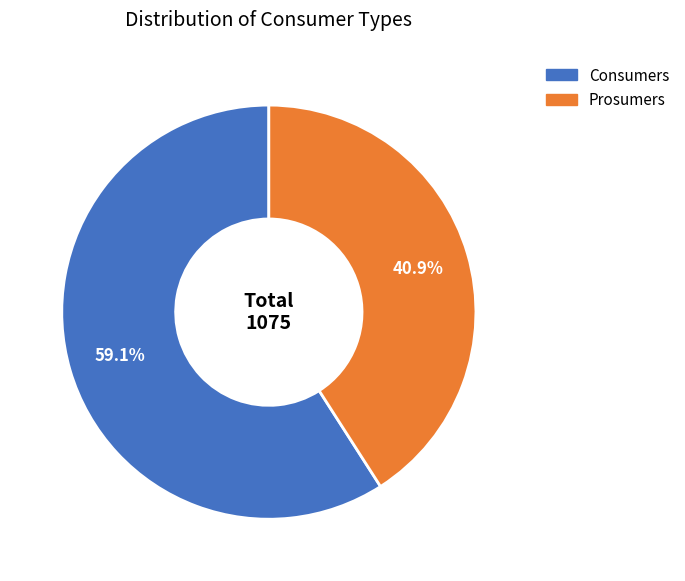

Which slice is the smallest?

Prosumers